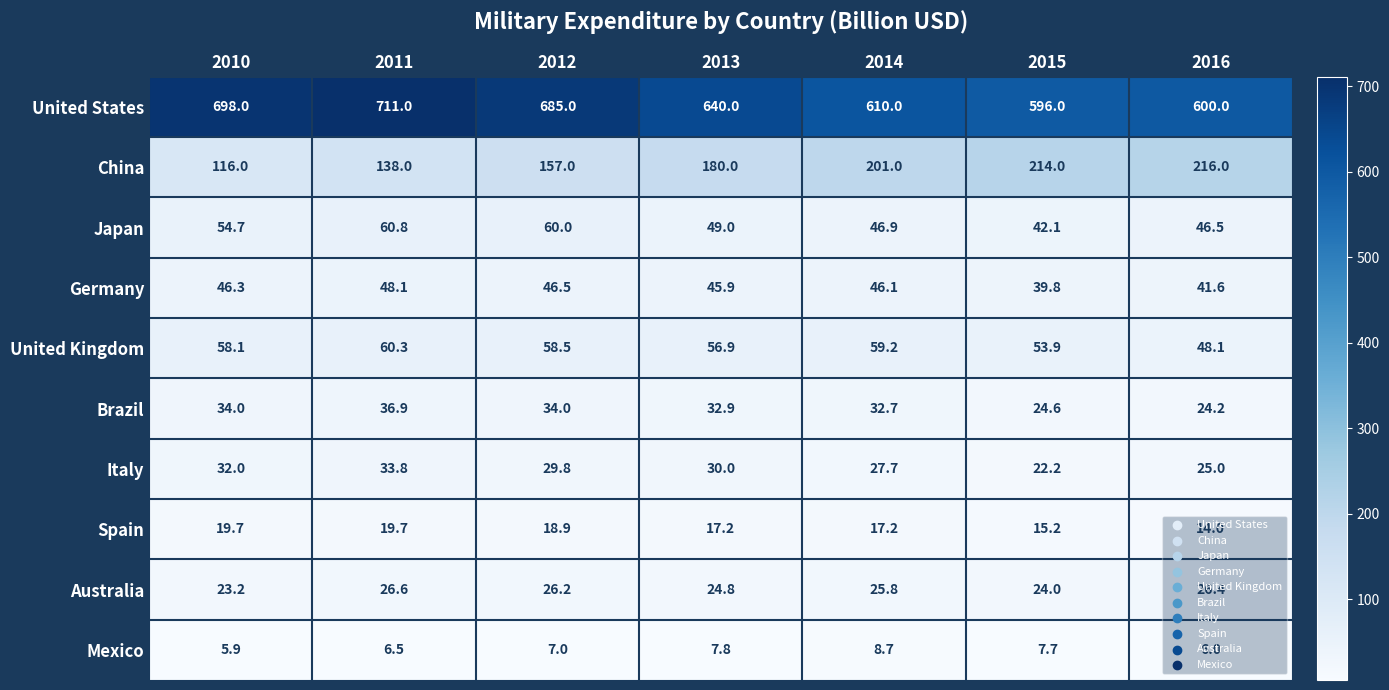

The China series shows 157.0 at 2012. True or false?

True